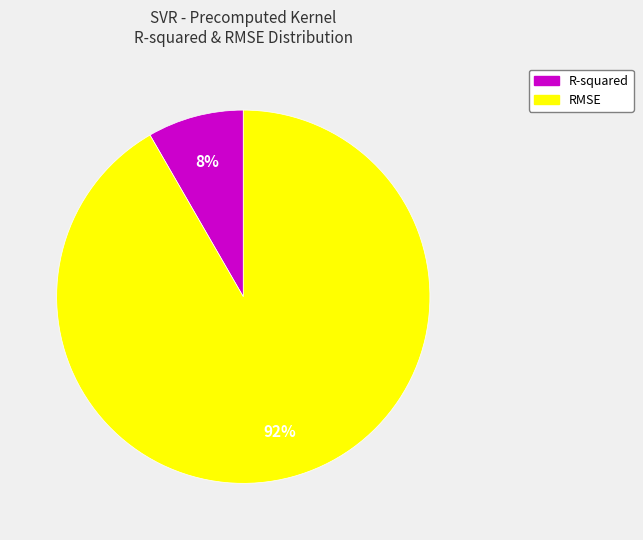

To the nearest percent, what is the average slice percentage?

50%